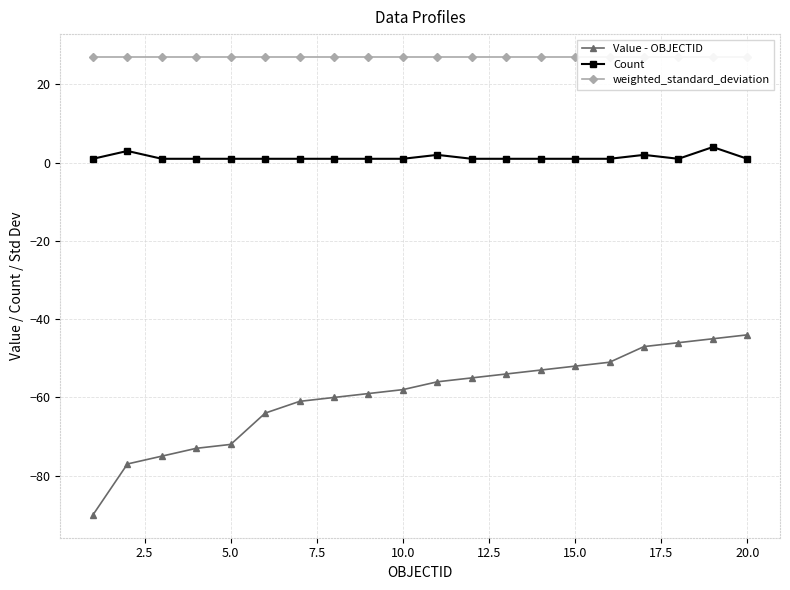

True or false: Count and Value - OBJECTID cross at least once.

False